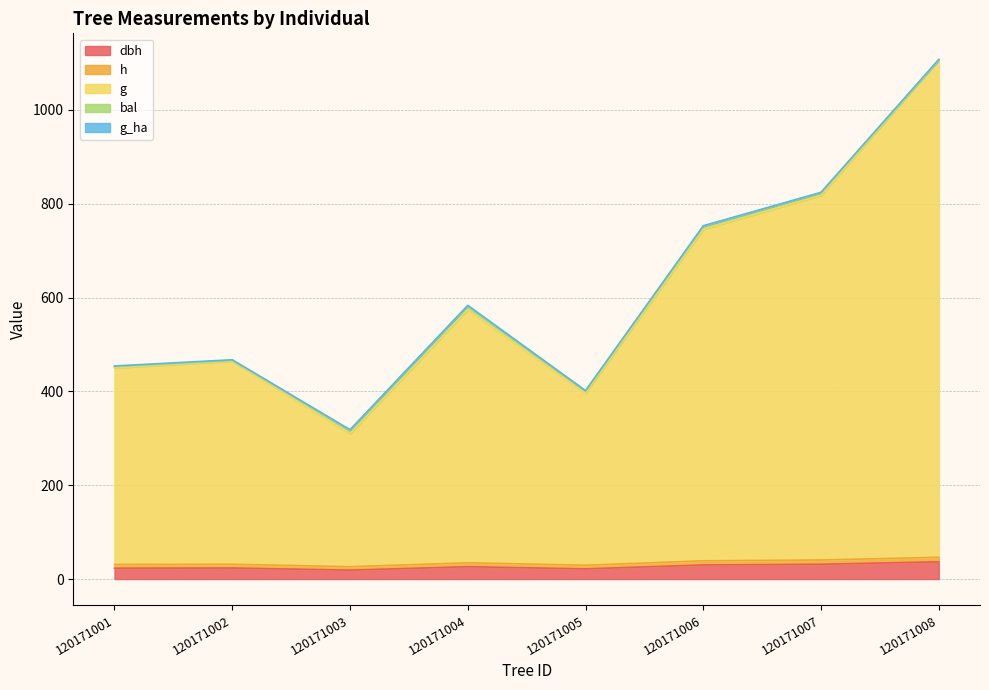

What is the difference between the highest and lowest values at 120171001?

426.9